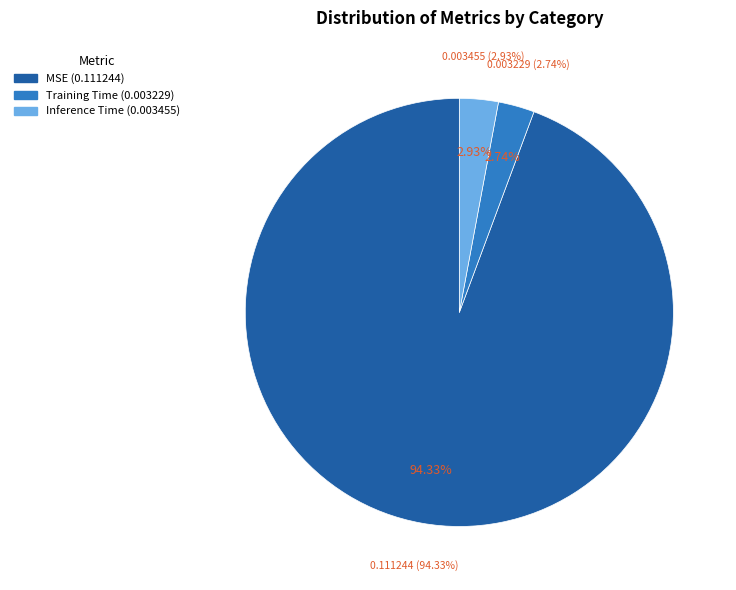

To the nearest percent, what is the combined percentage of MSE and Inference Time?

97%